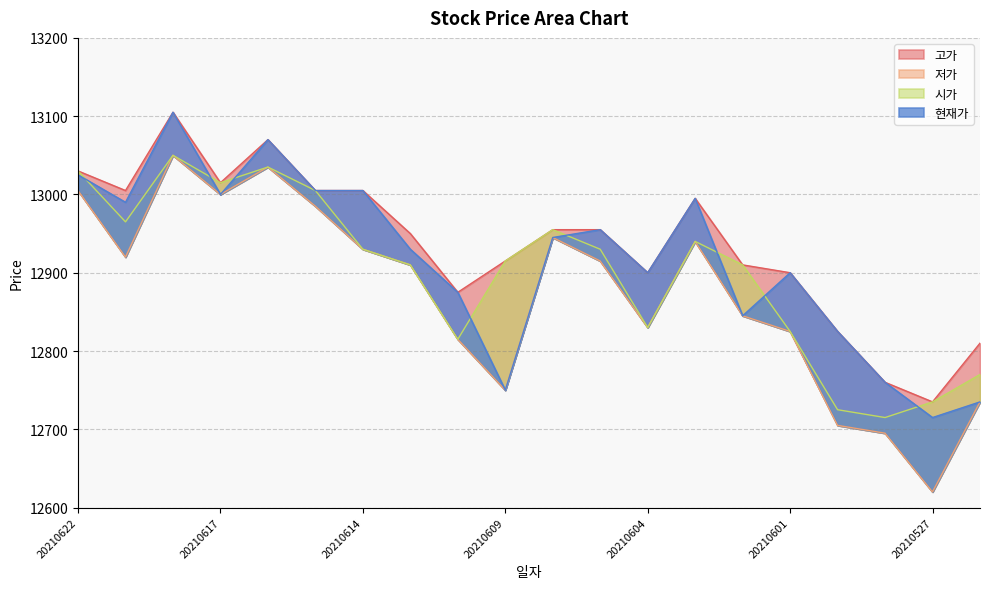

At which category is the sum across all series the highest?

20210618